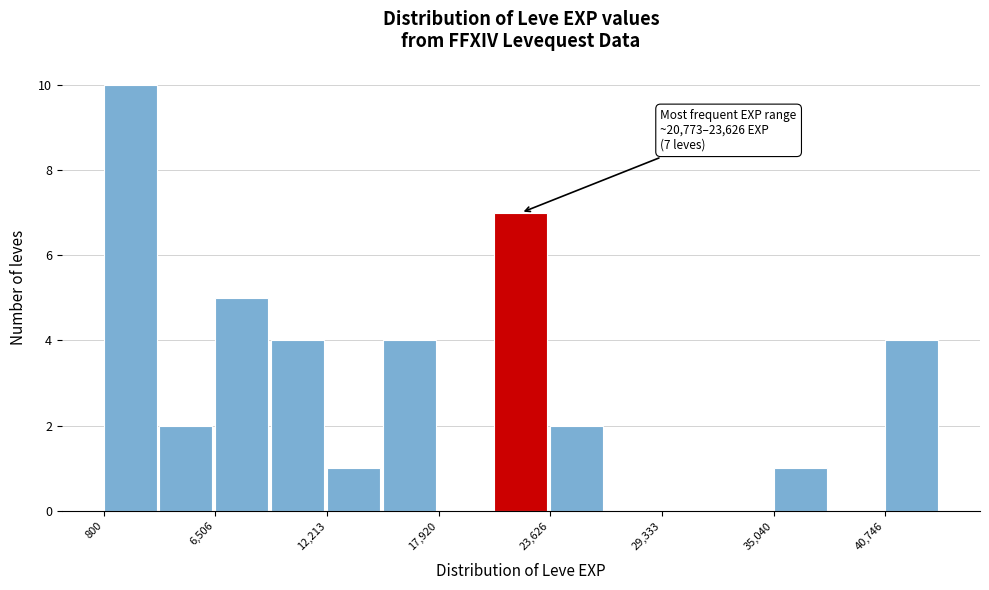

Around what value on the x-axis is the tallest bar? Give the approximate position of its centre, as read against the axis.

2000